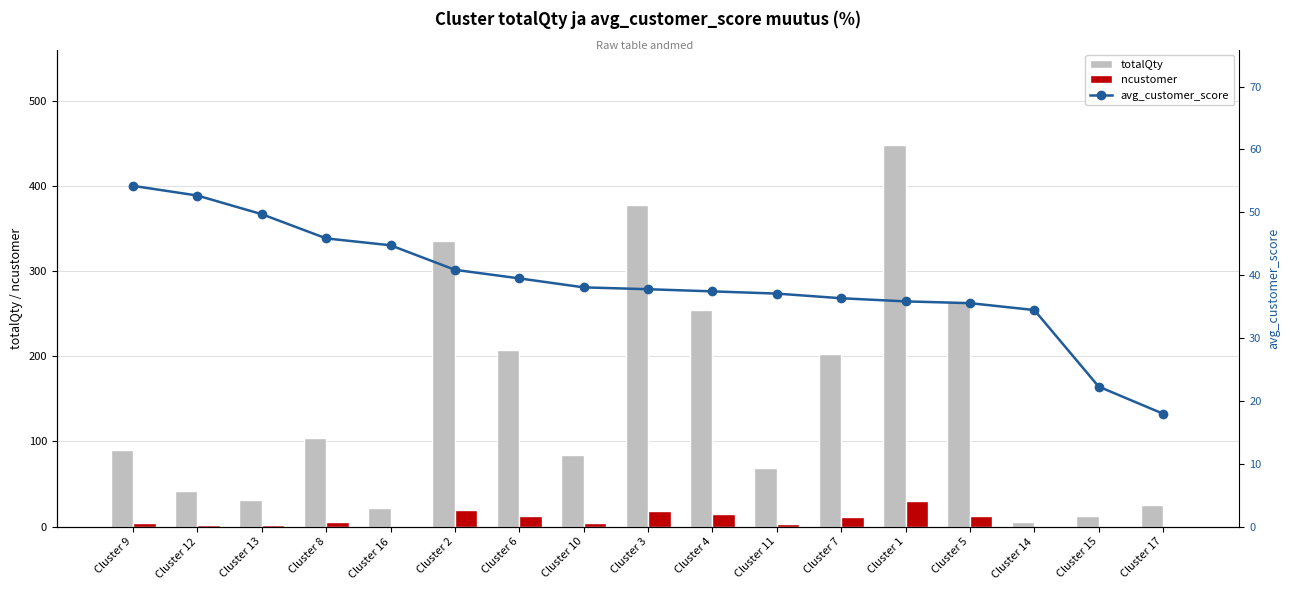

Reading right to left, transcribe all the data shown in this chart.

totalQty: 25.0	13.0	5.0	265.0	448.0	203.0	69.0	254.0	378.0	84.0	207.0	335.0	22.0	104.0	31.0	42.0	90.0
ncustomer: 1.0	1.0	1.0	13.0	30.0	11.0	3.0	15.0	19.0	4.0	12.0	20.0	1.0	6.0	2.0	2.0	4.0
avg_customer_score: 18.0	22.3	34.5	35.6	35.8	36.3	37.1	37.4	37.8	38.1	39.5	40.9	44.8	45.9	49.7	52.7	54.2